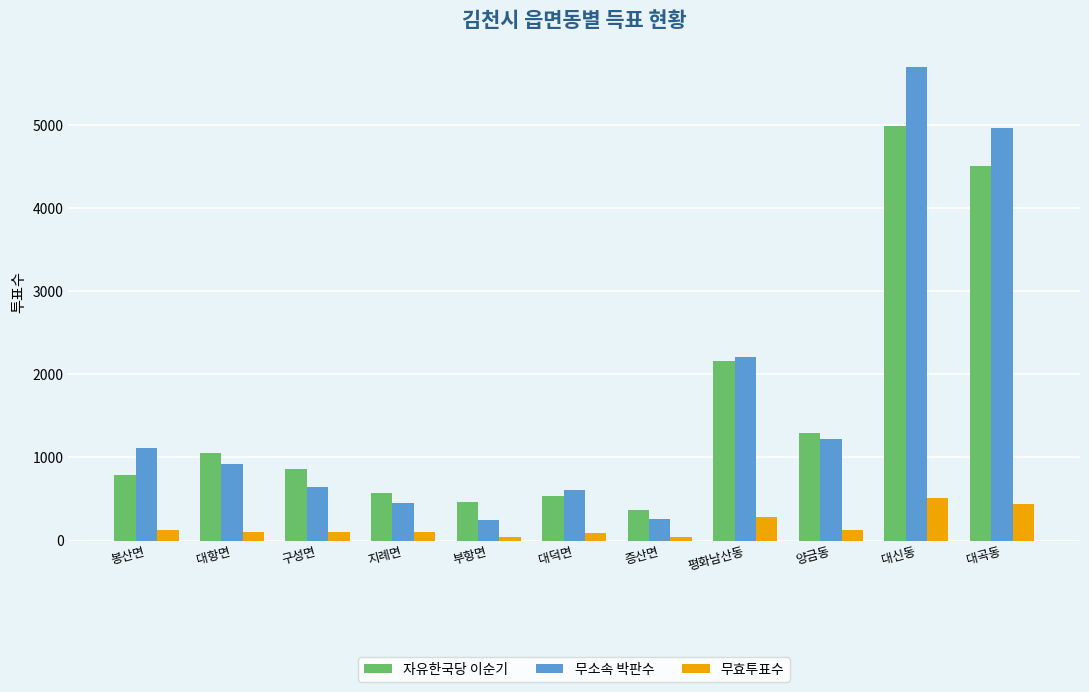

What is the sum of all 무소속 박판수 values?

18355